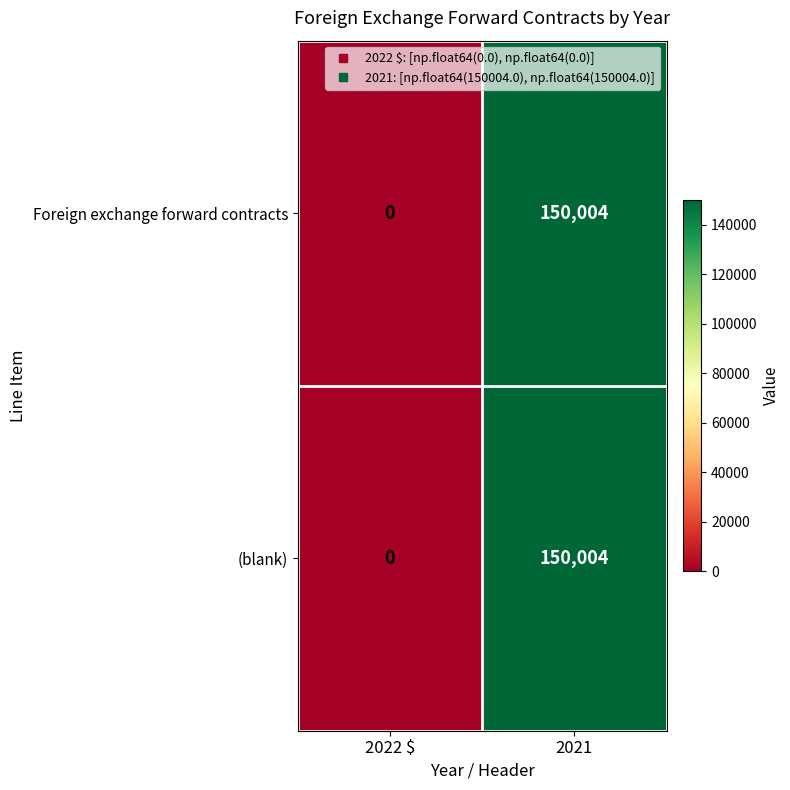

What value does the (blank) series have at 2021, to the nearest 50?

150000